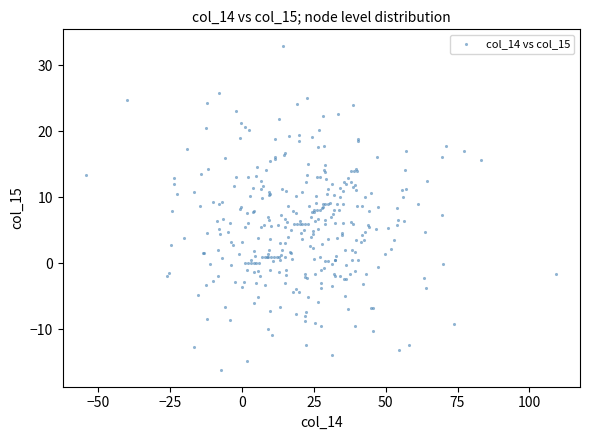

What is the range of X values (max minus min)?

163.8